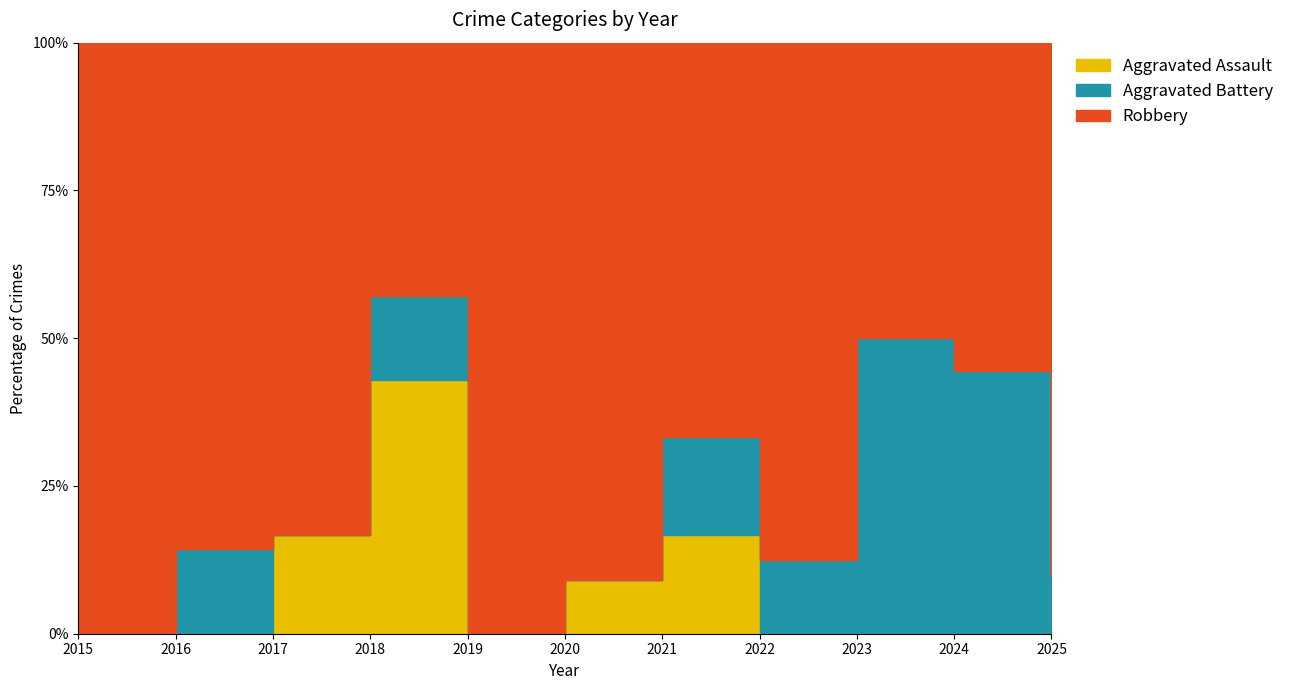

True or false: Robbery has a value of 6 at 2016.

True